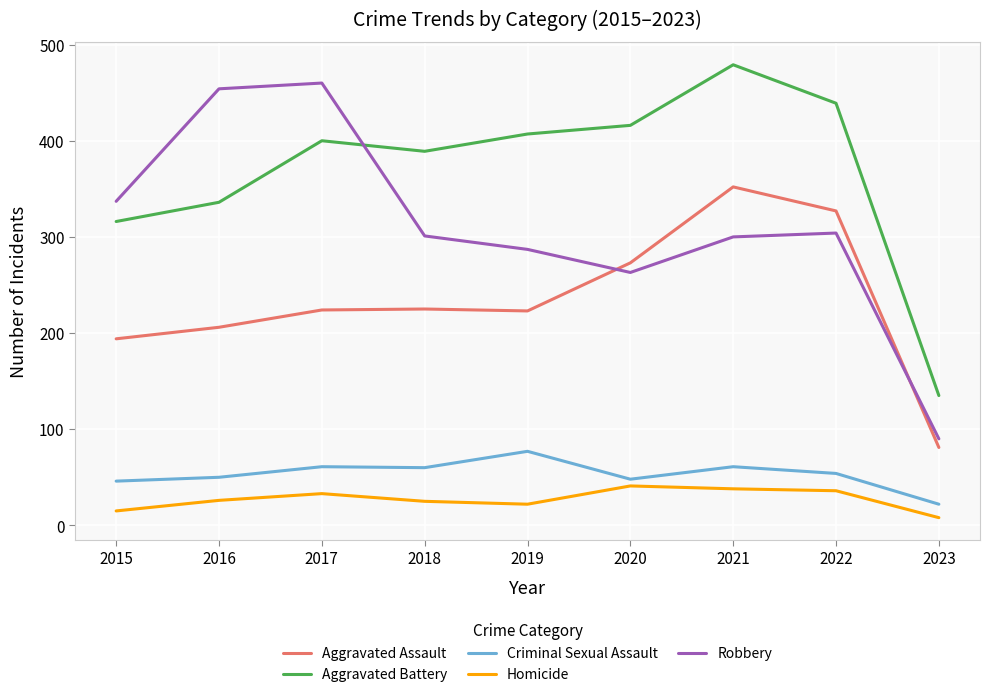

What is the greatest value displayed?

479